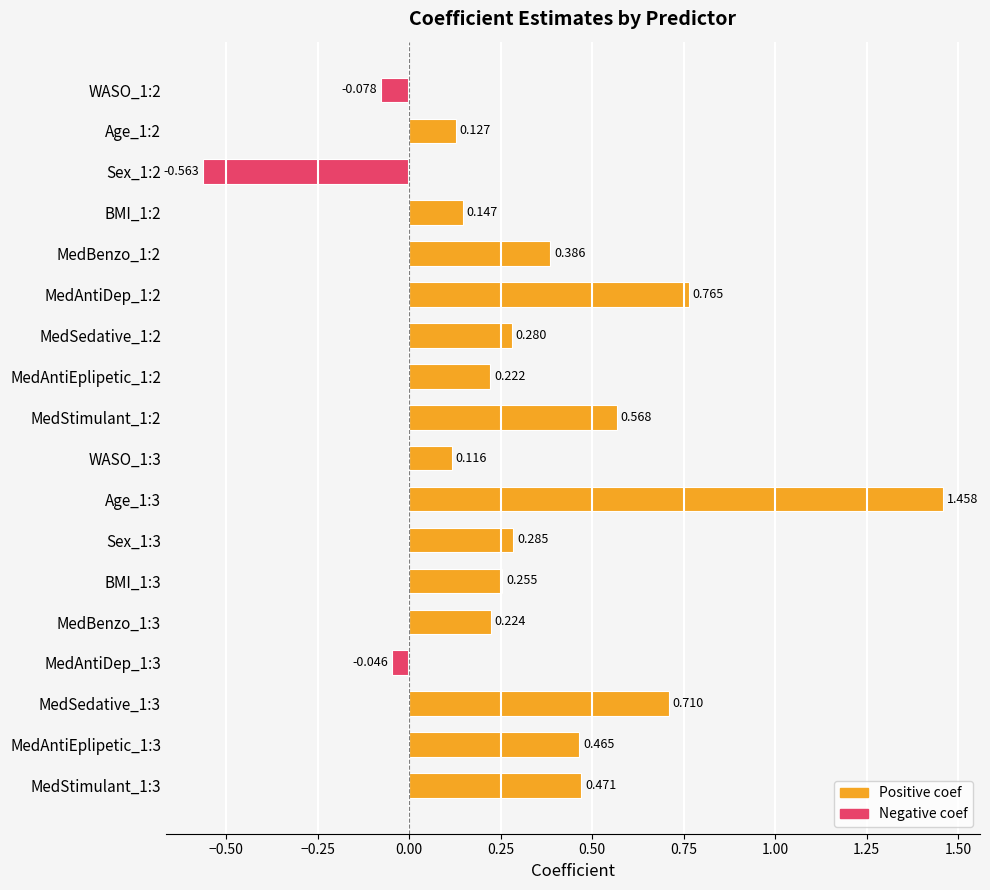

At which category does the chart reach its peak across all series?

Age_1:3